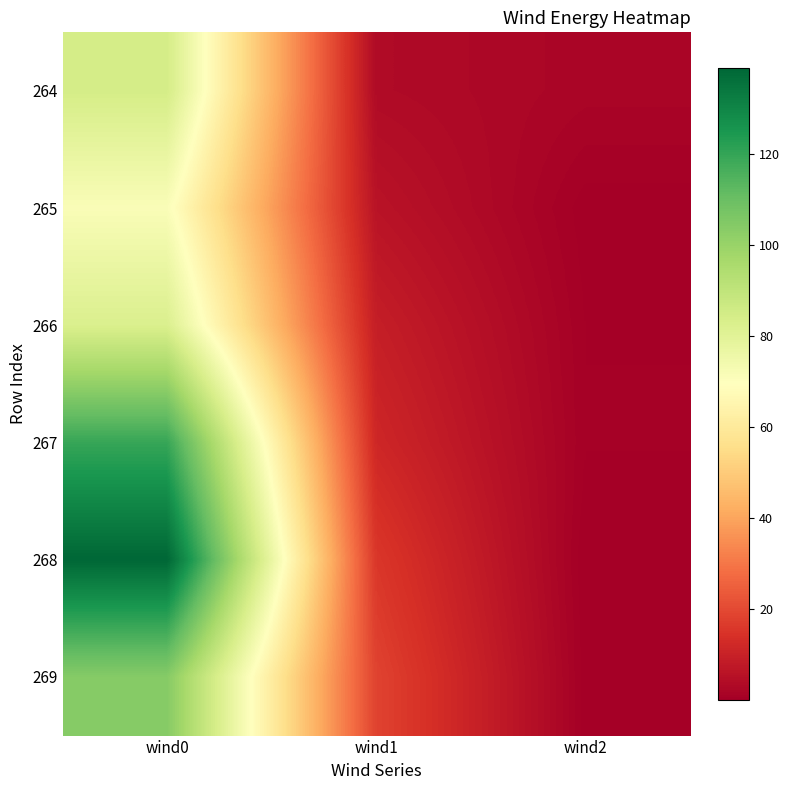

What is the spread (max minus min) of values at wind1?

15.1